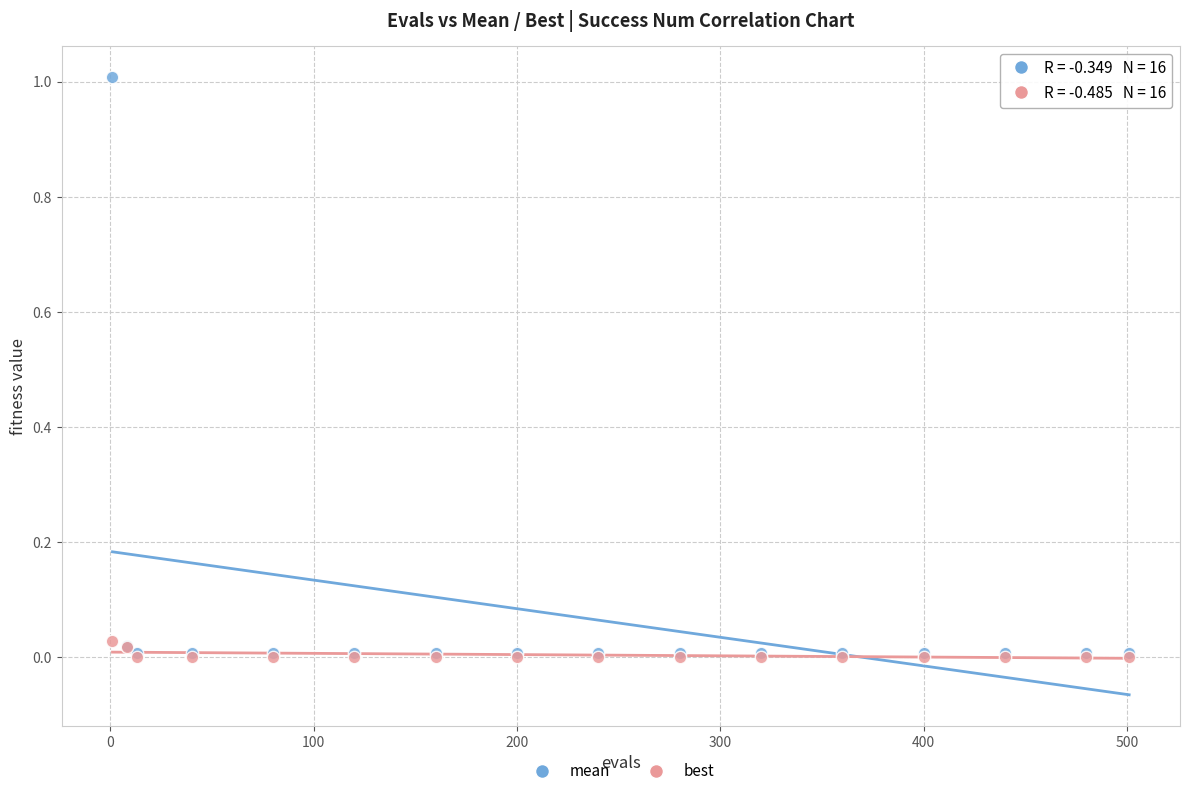

Which series contains the highest Y value?

mean